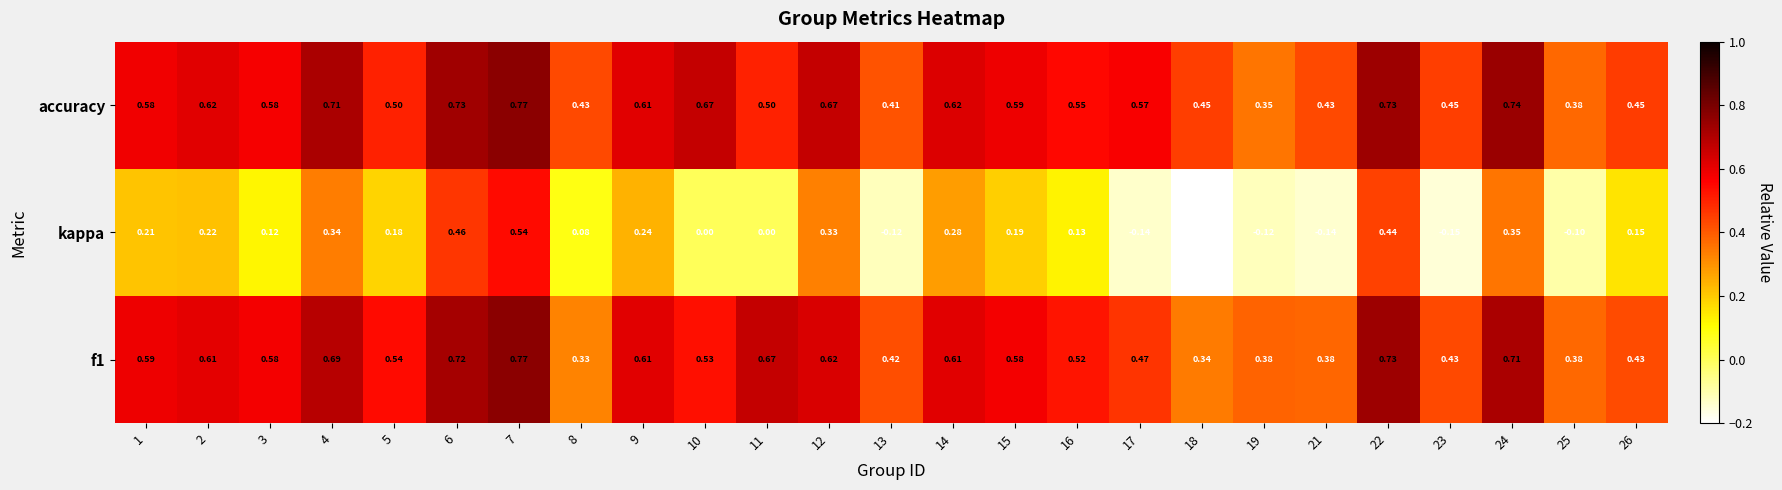

At 12, list the series in order from largest to smallest.

accuracy, f1, kappa